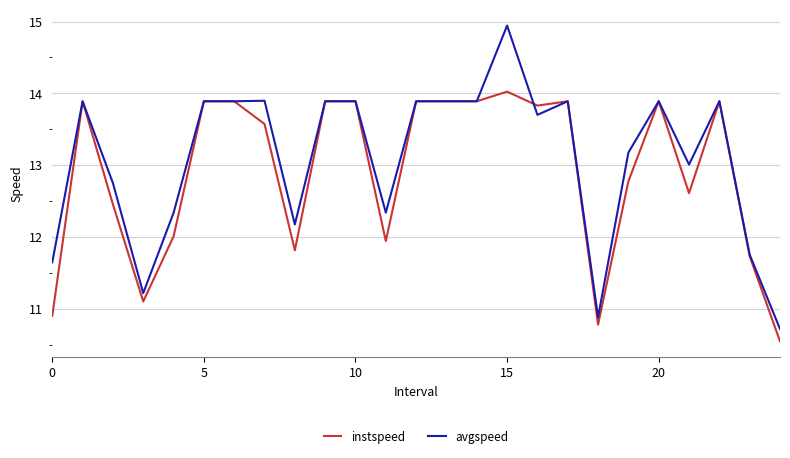

Which series has the widest spread of values?

avgspeed